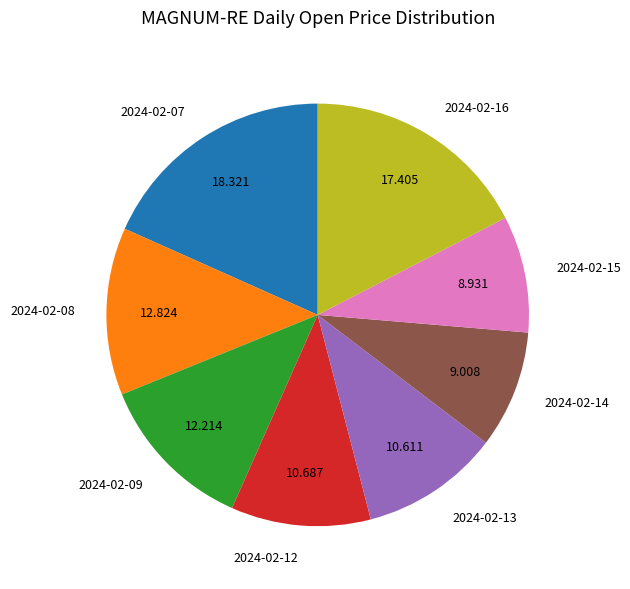

Does any single category account for the majority?

No